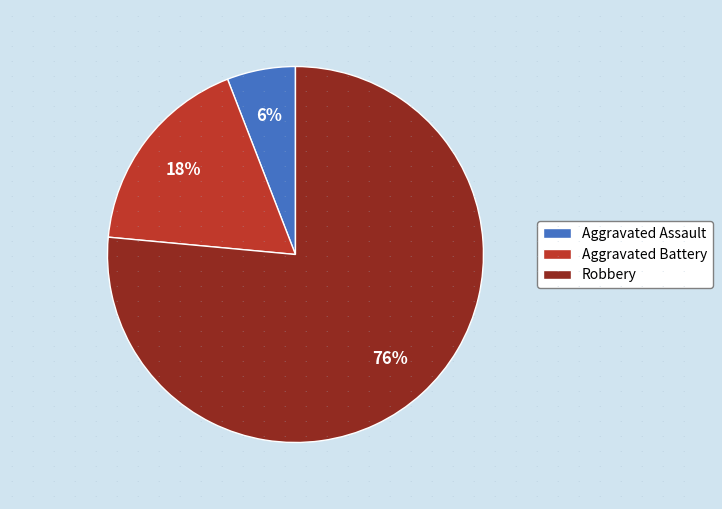

To the nearest percent, what portion does Aggravated Assault represent?

6%